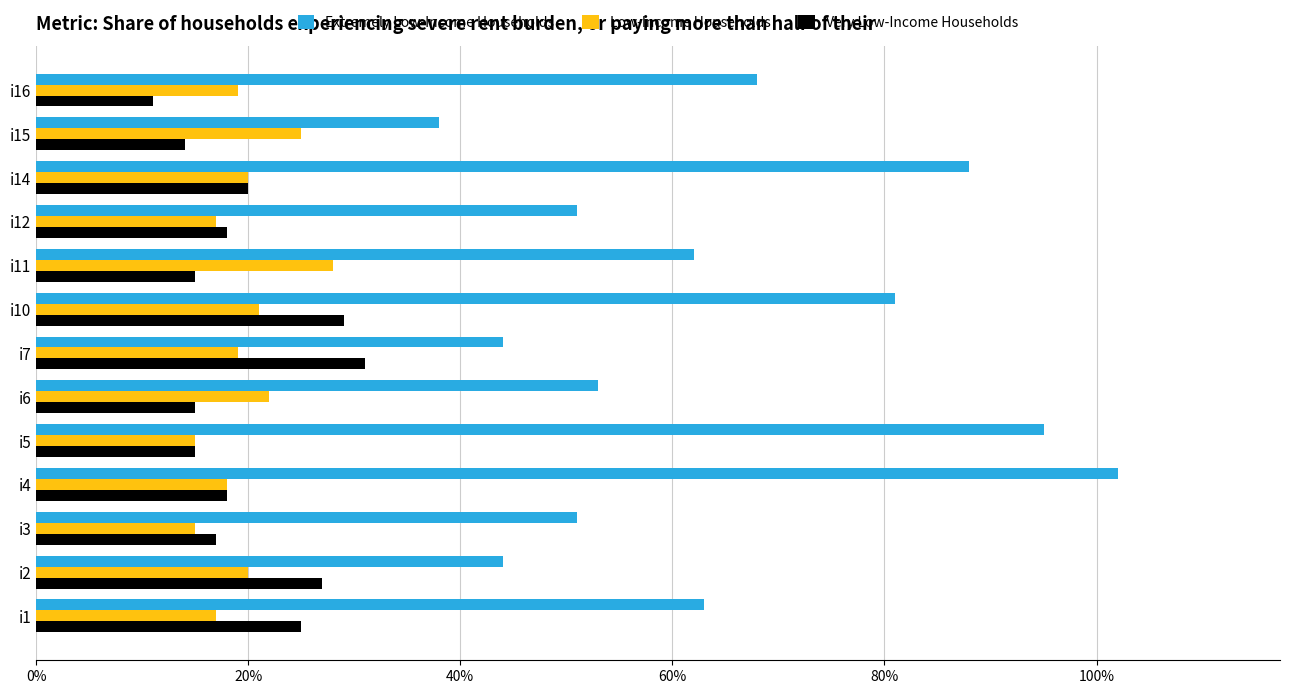

Is it true that Extremely Low-Income Households equals 38 at i15?

True